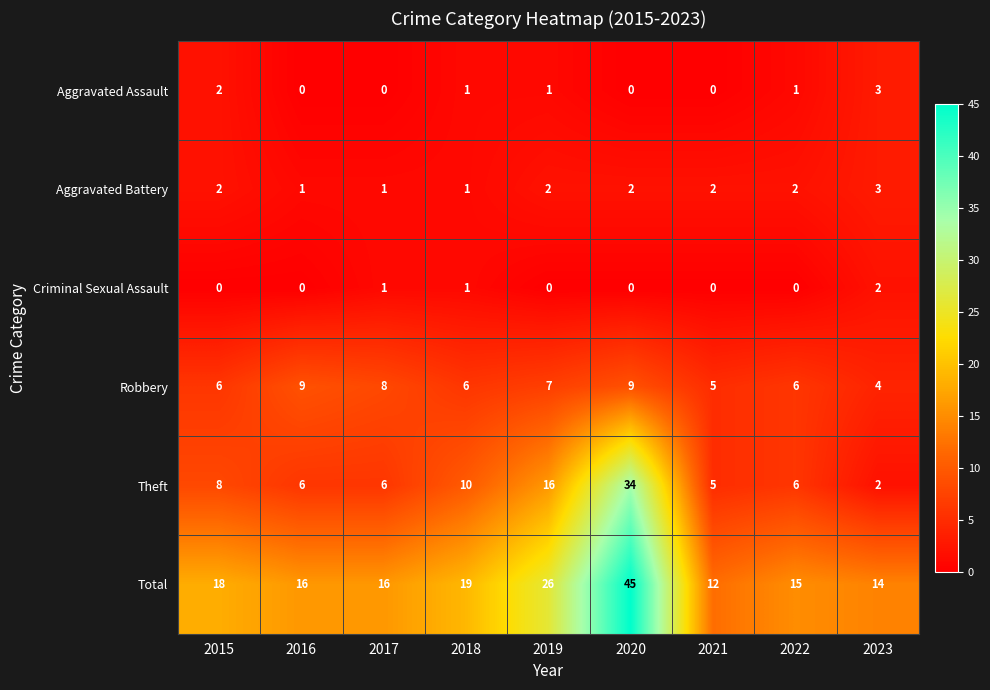

What is the total value across all series at 2020?

90